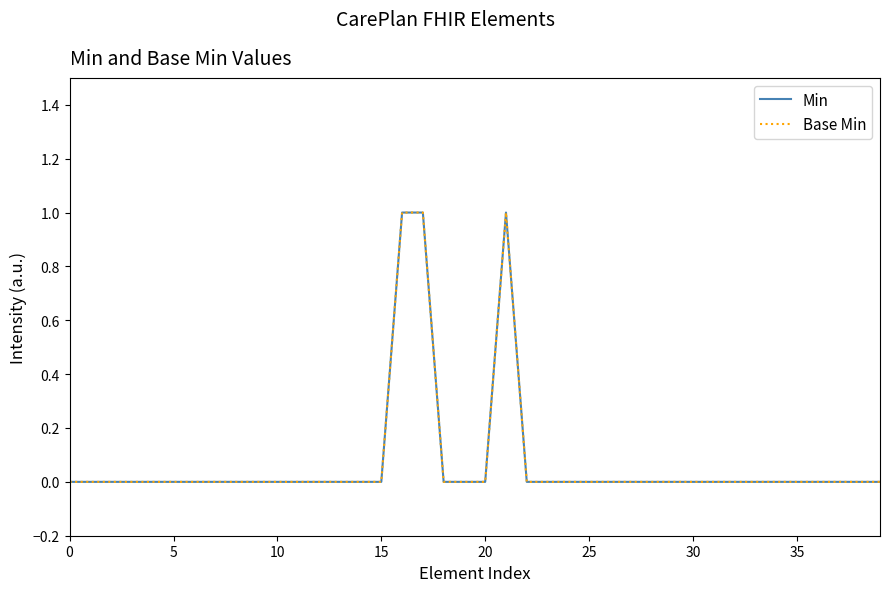

What is the label of the 21st point from the right?

19